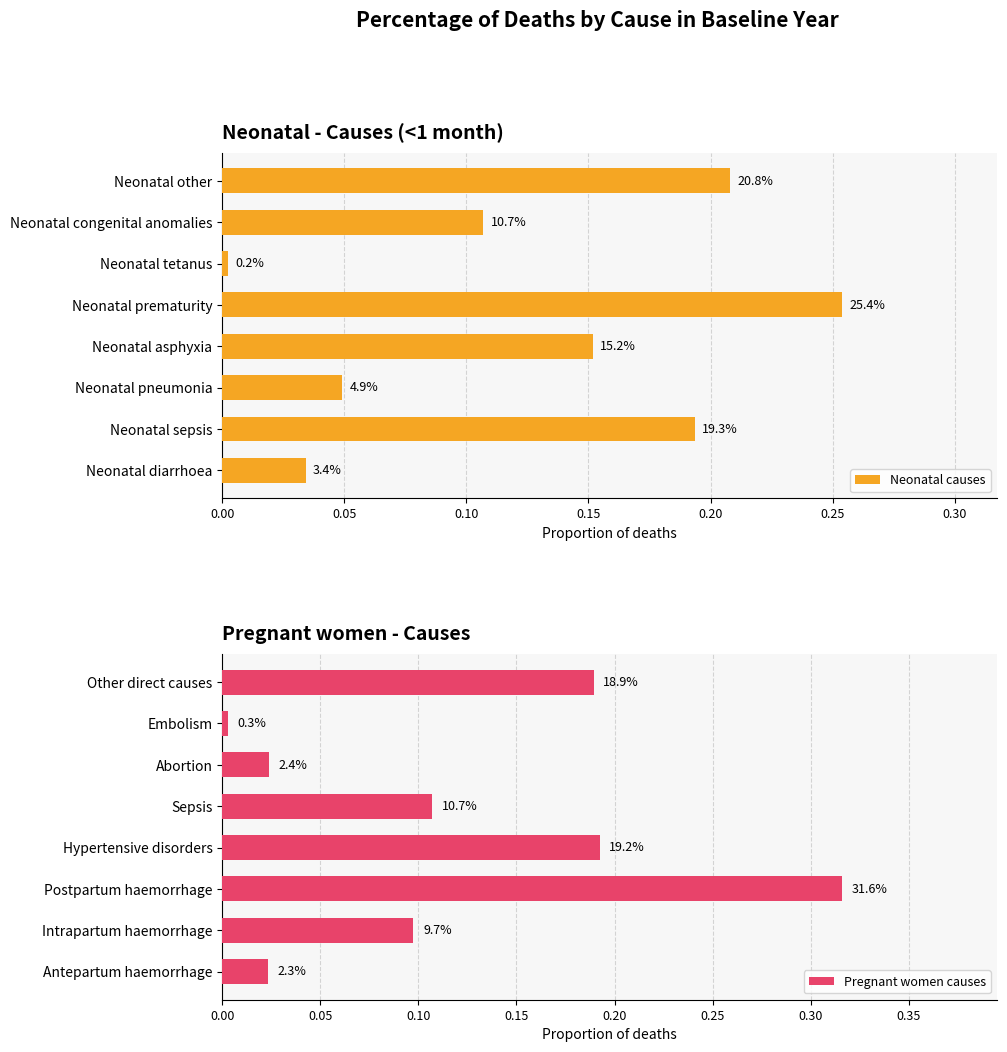

What is the average value of the Neonatal causes series?

0.1